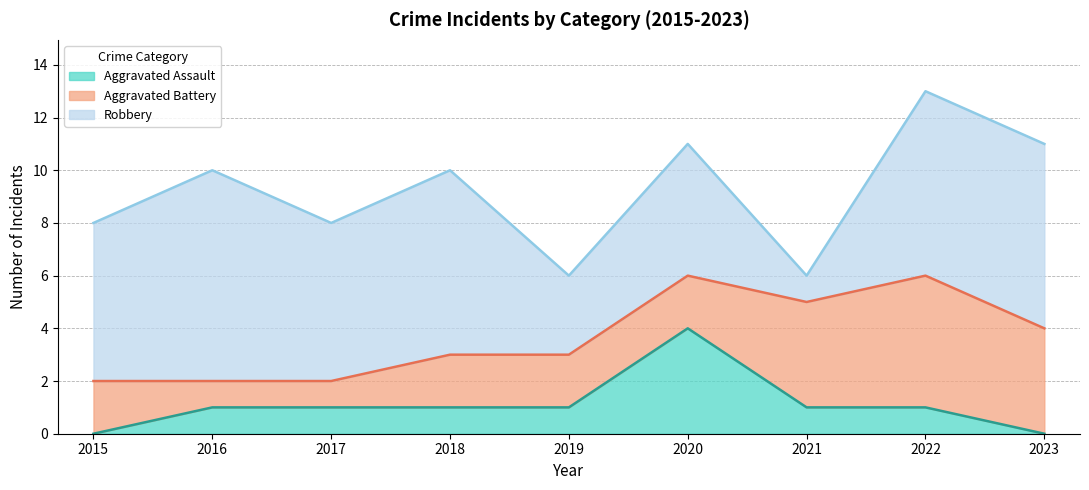

What is the difference between the Robbery values at 2020 and 2018?

2